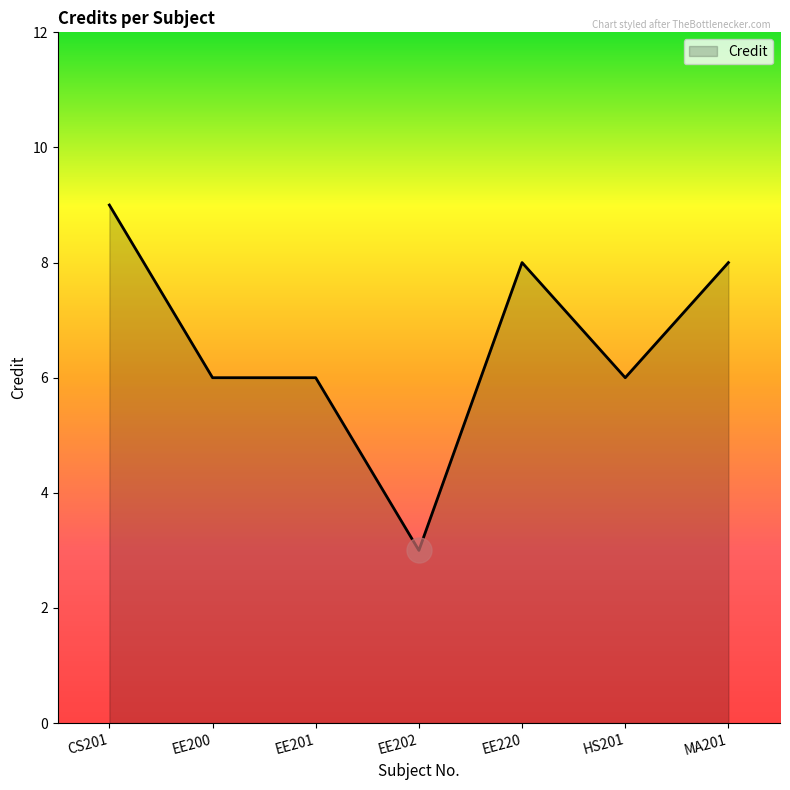

Count the number of data series in this chart.

1